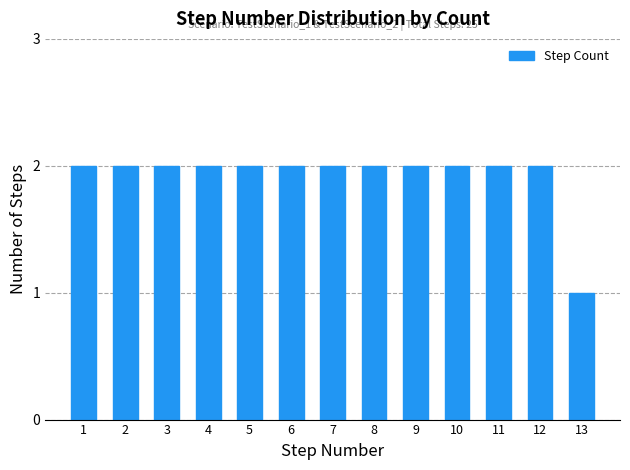

Reading left to right, what are all the values shown in this chart?

1=2	2=2	3=2	4=2	5=2	6=2	7=2	8=2	9=2	10=2	11=2	12=2	13=1